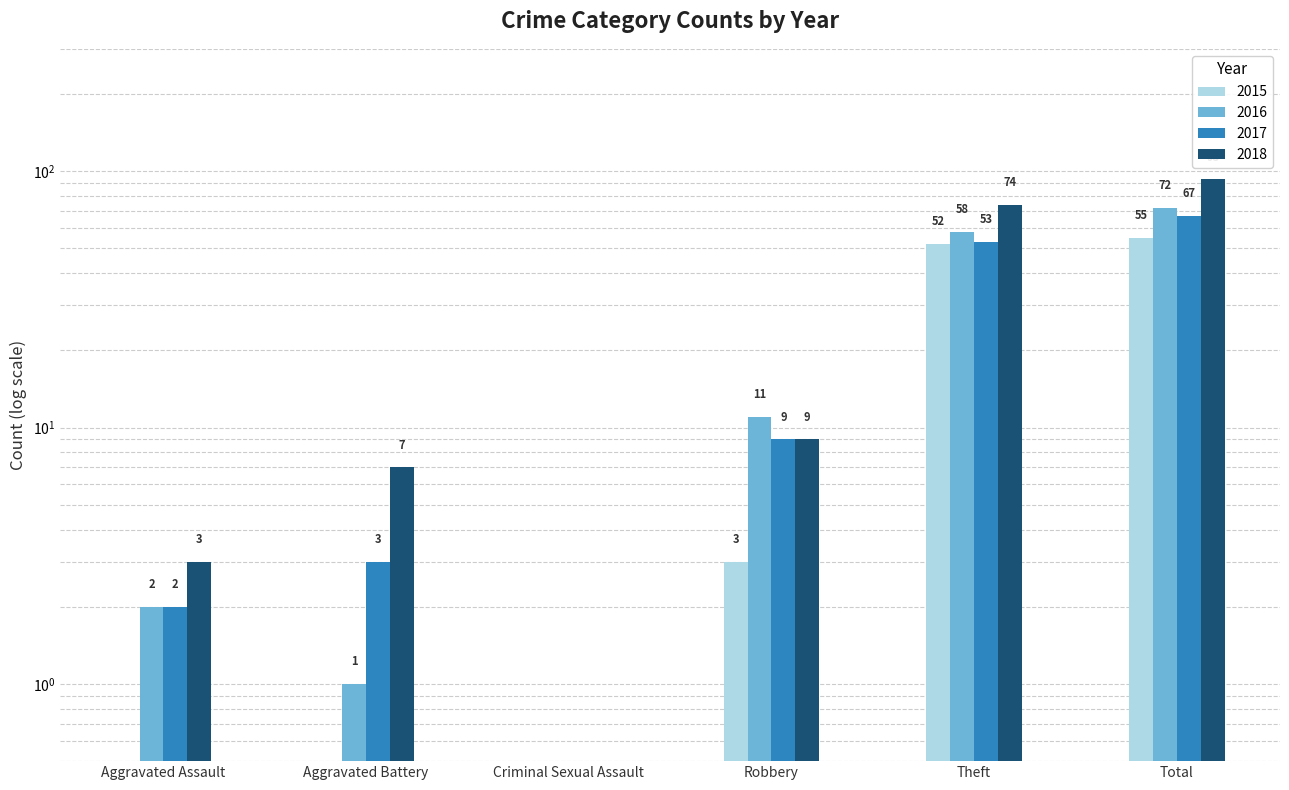

Reading right to left, extract all data points from this chart.

2015: 55.0	52.0	3.0	0.5	0.5	0.5
2016: 72.0	58.0	11.0	0.5	1.0	2.0
2017: 67.0	53.0	9.0	0.5	3.0	2.0
2018: 93.0	74.0	9.0	0.5	7.0	3.0